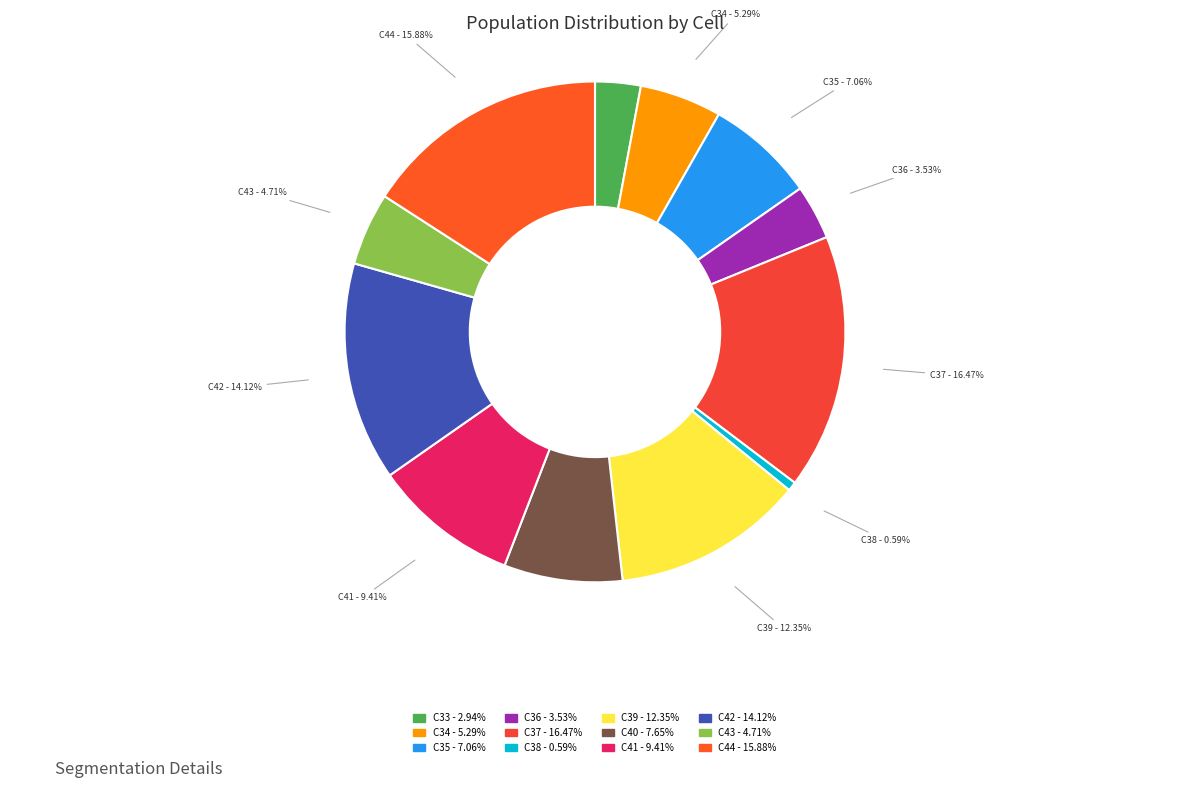

Which has a higher value, C42 - 14.12% or C43 - 4.71%?

C42 - 14.12%